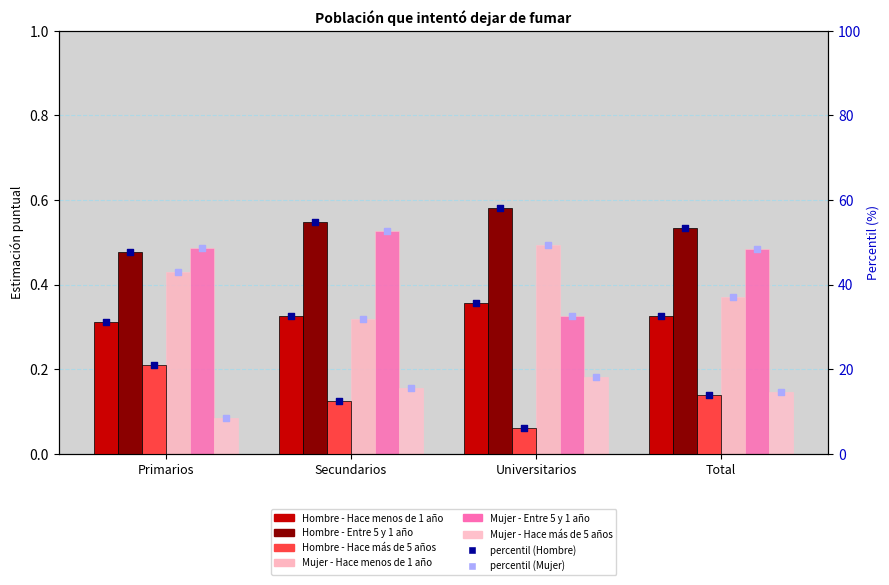

Which series reaches the maximum Y coordinate?

Hombre - Entre 5 y 1 año